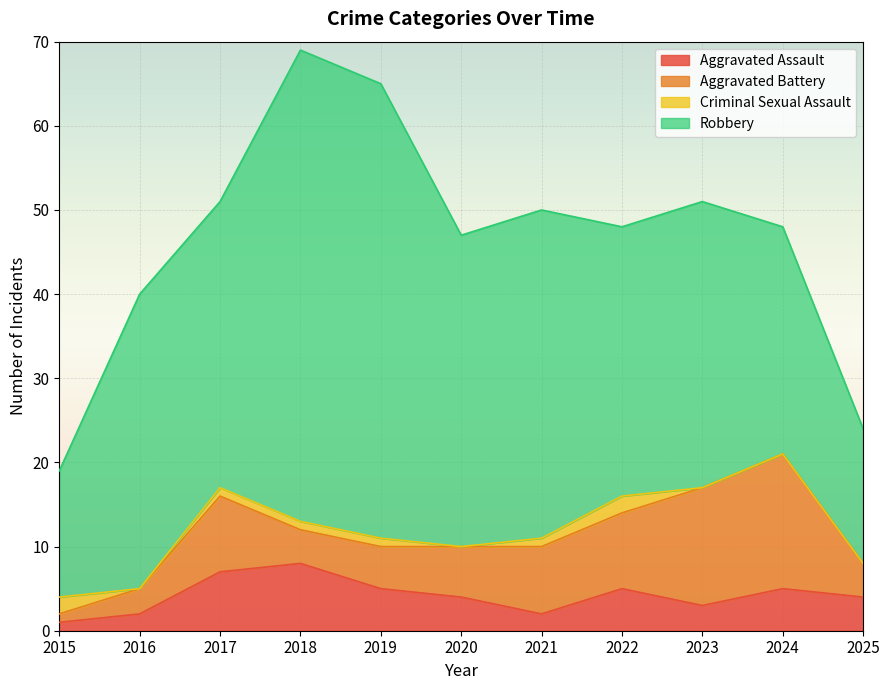

Is the value of Robbery at 2017 greater than the value of Criminal Sexual Assault at 2017?

Yes